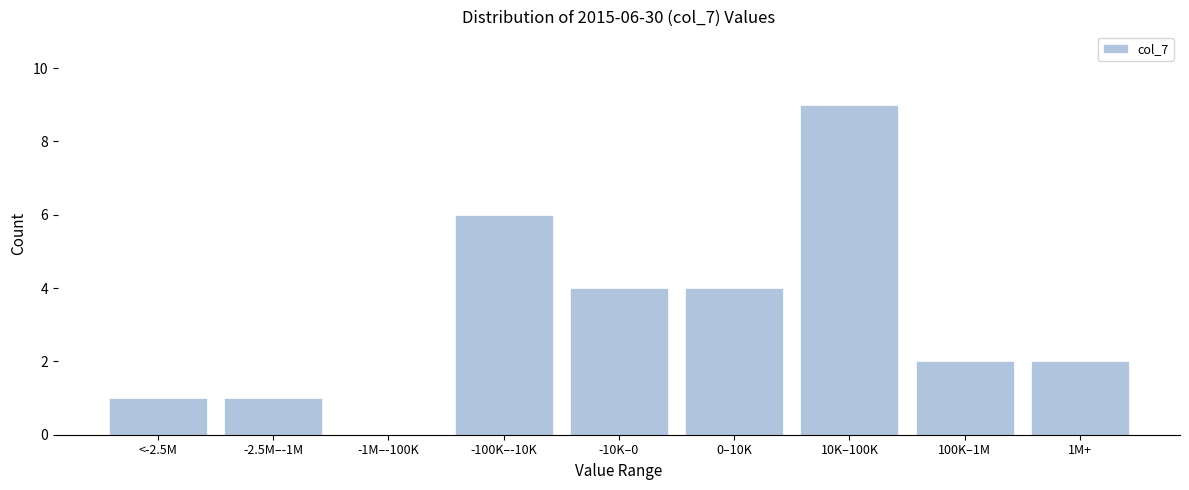

Reading left to right, extract all data points from this chart.

<-2.5M=1	-2.5M–-1M=1	-1M–-100K=0	-100K–-10K=6	-10K–0=4	0–10K=4	10K–100K=9	100K–1M=2	1M+=2